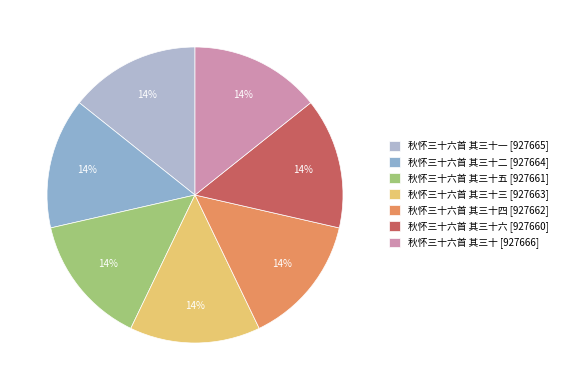

Which slice is the smallest?

秋怀三十六首 其三十六